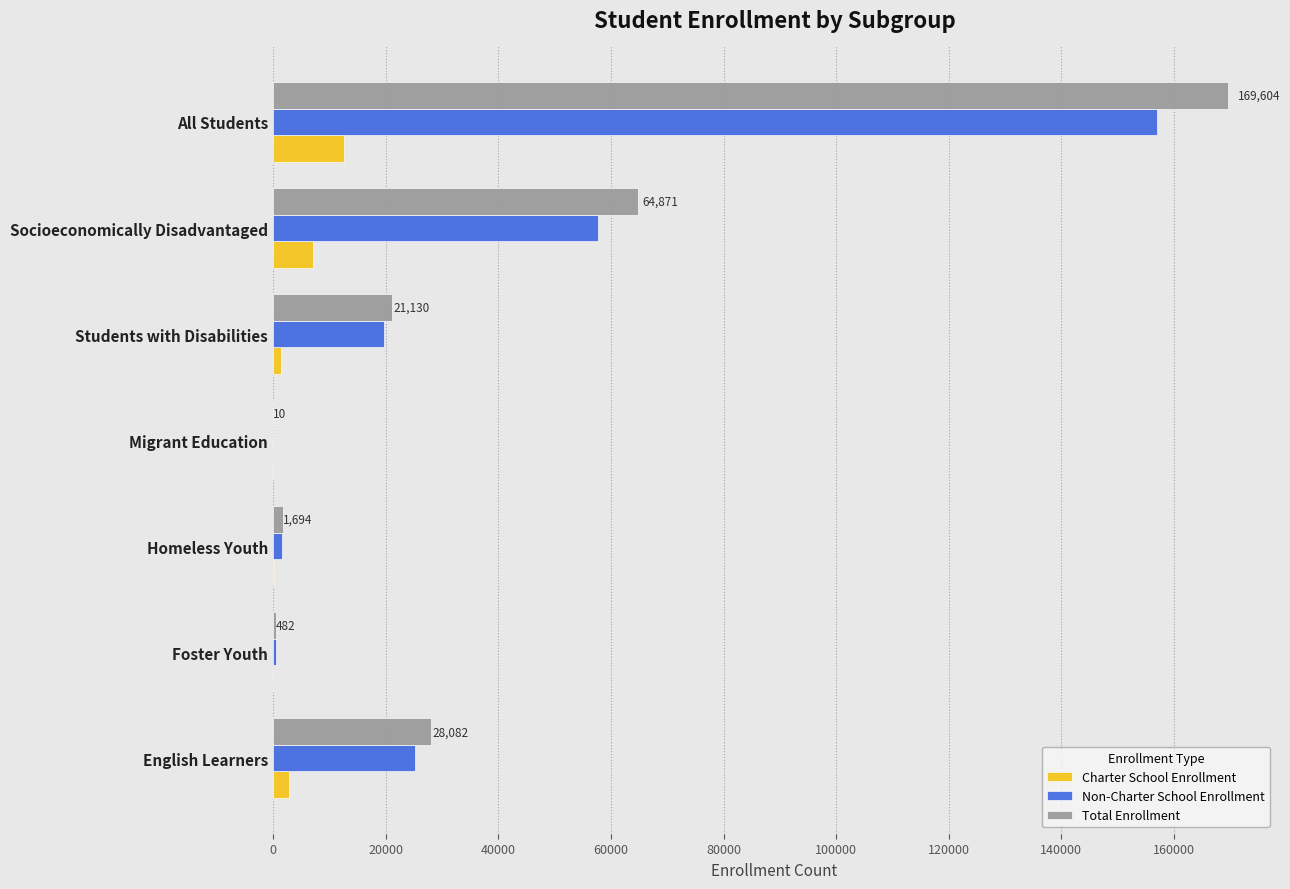

Is it true that Charter School Enrollment equals 0 at Migrant Education?

True